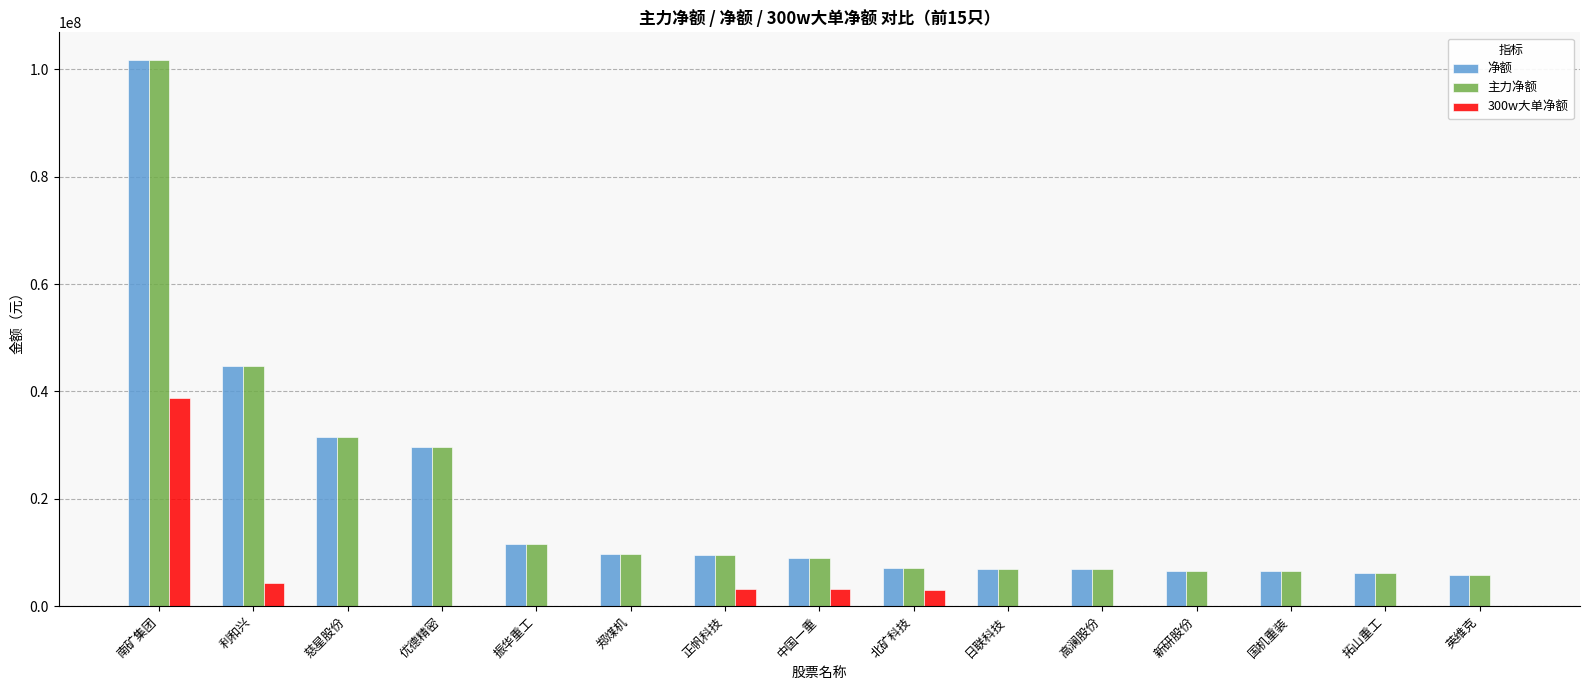

At which label is 净额 closest to 53846680?

利和兴